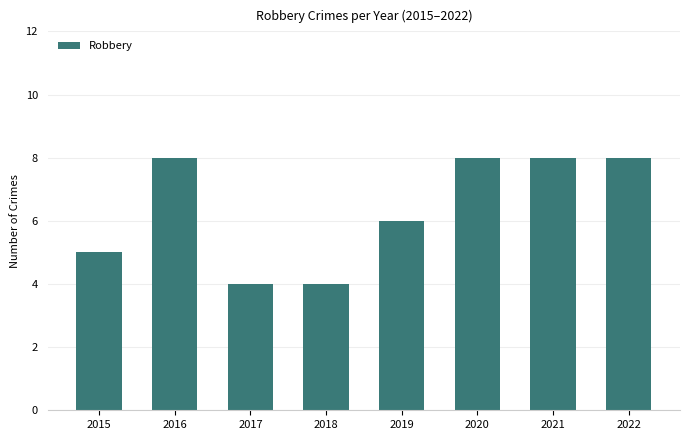

What is the average value?

6